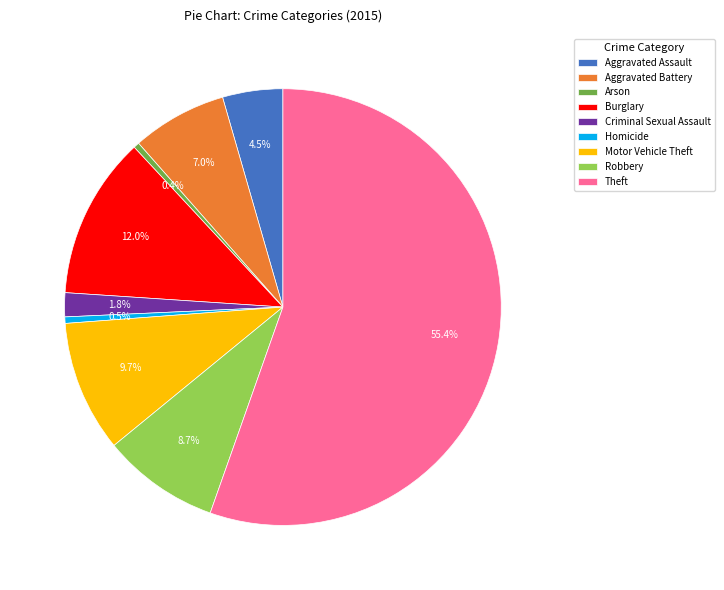

To the nearest percent, what is the difference between the Criminal Sexual Assault and Motor Vehicle Theft slice percentages?

8%